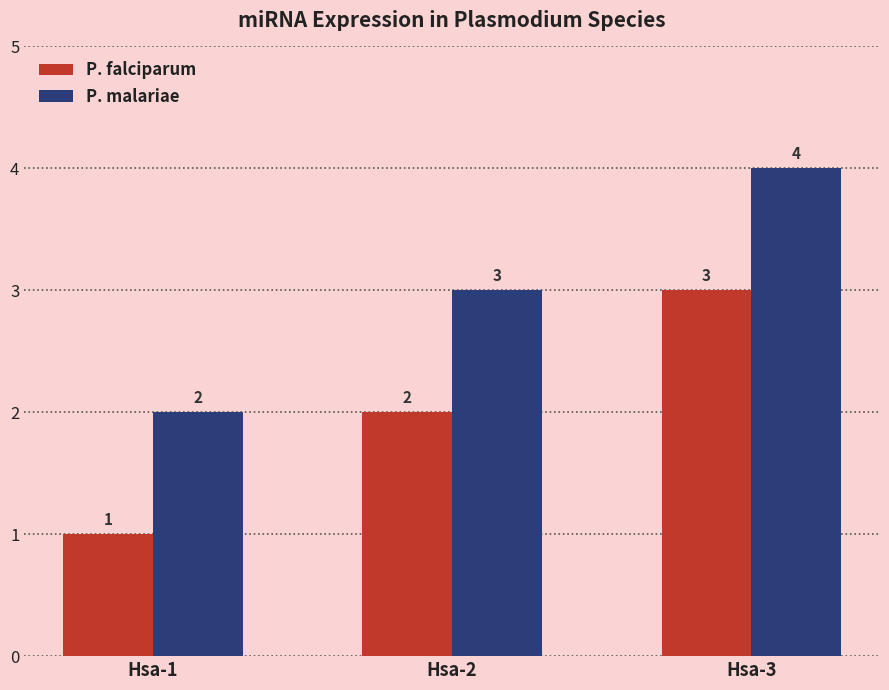

What is the sum of all P. malariae values?

9